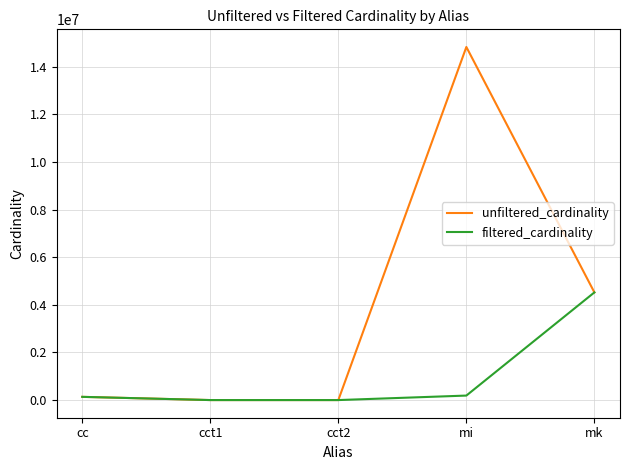

At which label is unfiltered_cardinality closest to 7417862?

mk